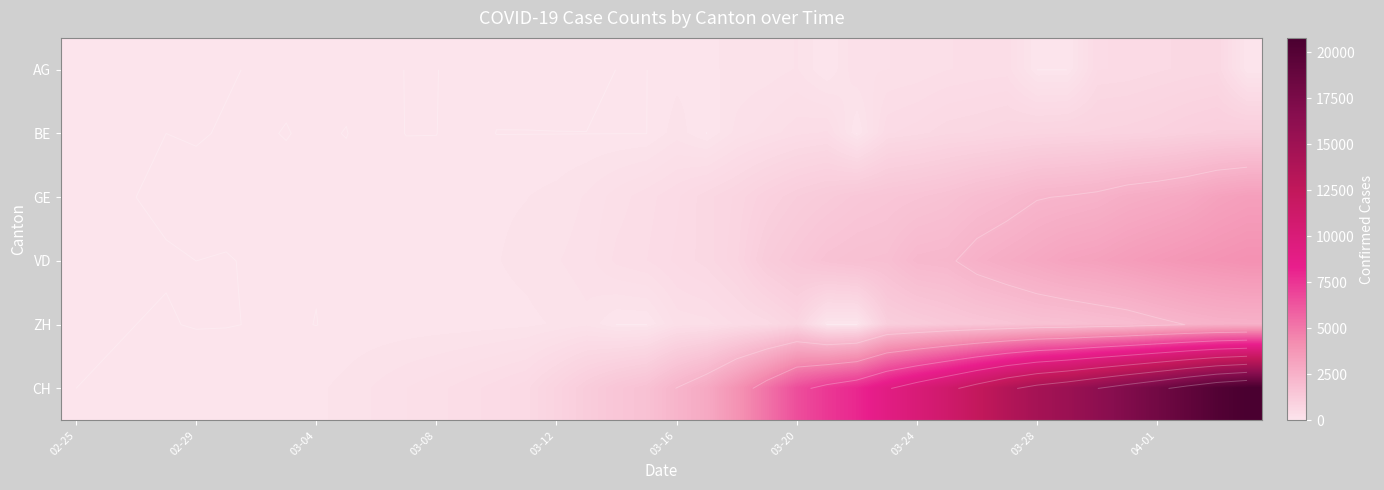

How many values in the VD series exceed 508?

19